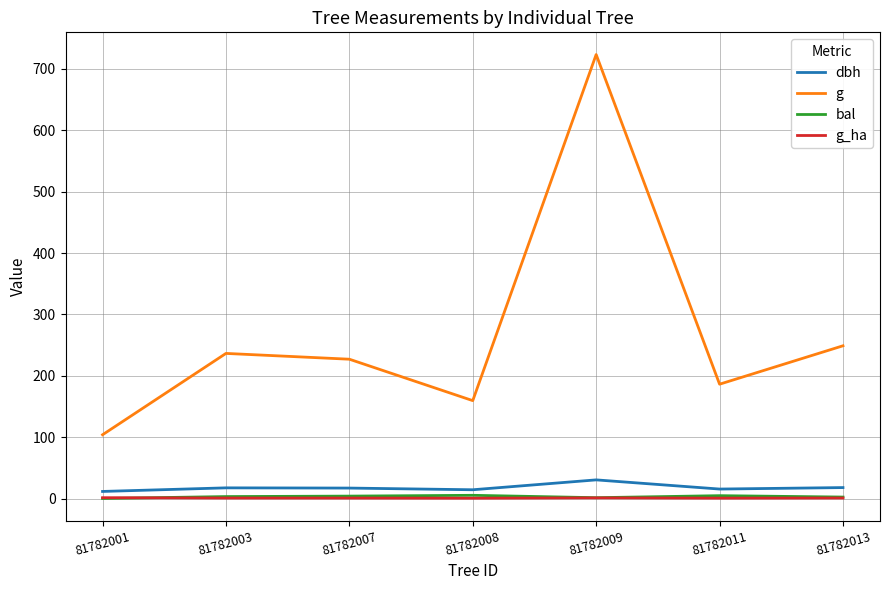

Is it true that g equals 311.6 at 81782011?

False